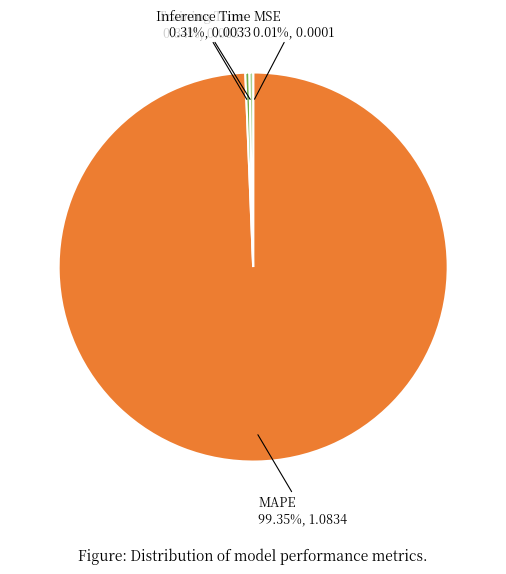

Which slice represents more than half of the pie?

MAPE